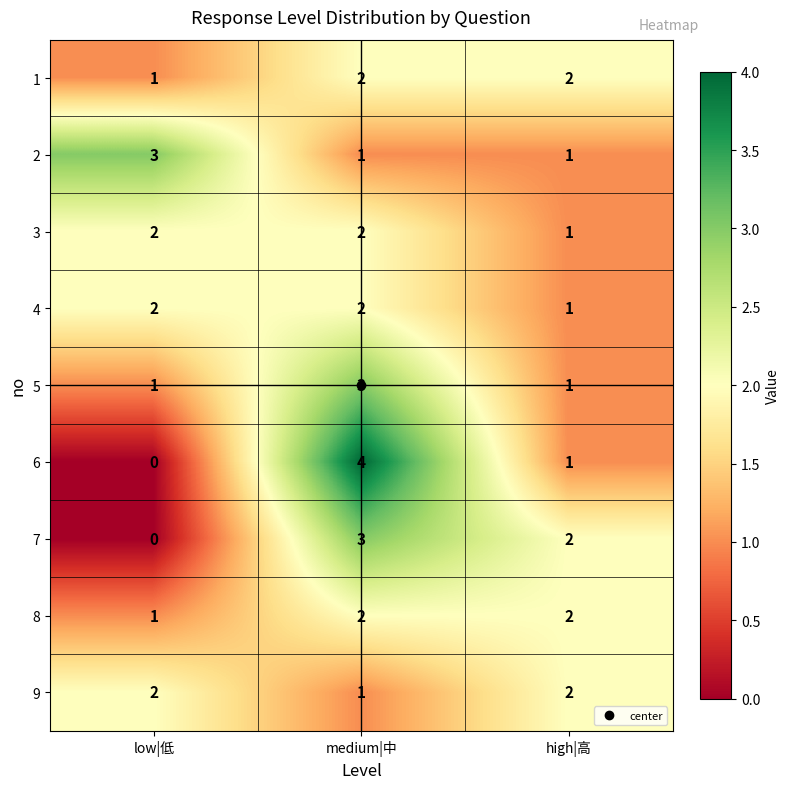

What is the difference between the maximum and minimum values in the 6 series?

4